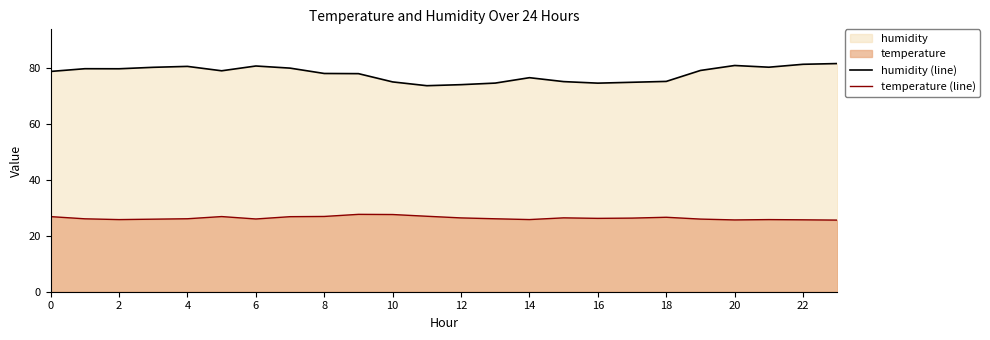

What value does the temperature (line) series have at 10?

27.6